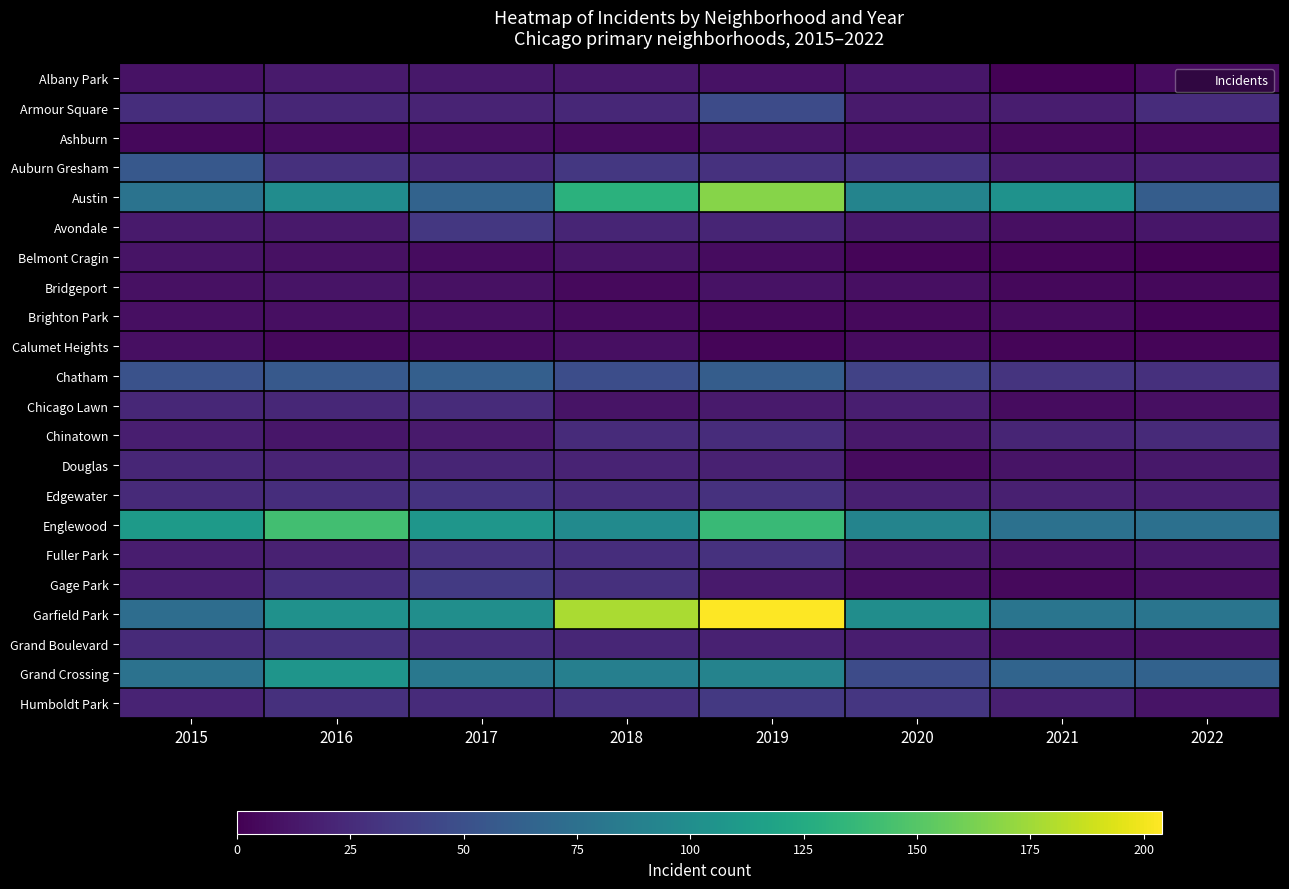

Rank the series at 2018 from highest to lowest value.

Garfield Park, Austin, Englewood, Grand Crossing, Chatham, Auburn Gresham, Gage Park, Humboldt Park, Fuller Park, Chinatown, Edgewater, Armour Square, Grand Boulevard, Avondale, Douglas, Albany Park, Belmont Cragin, Chicago Lawn, Calumet Heights, Ashburn, Brighton Park, Bridgeport